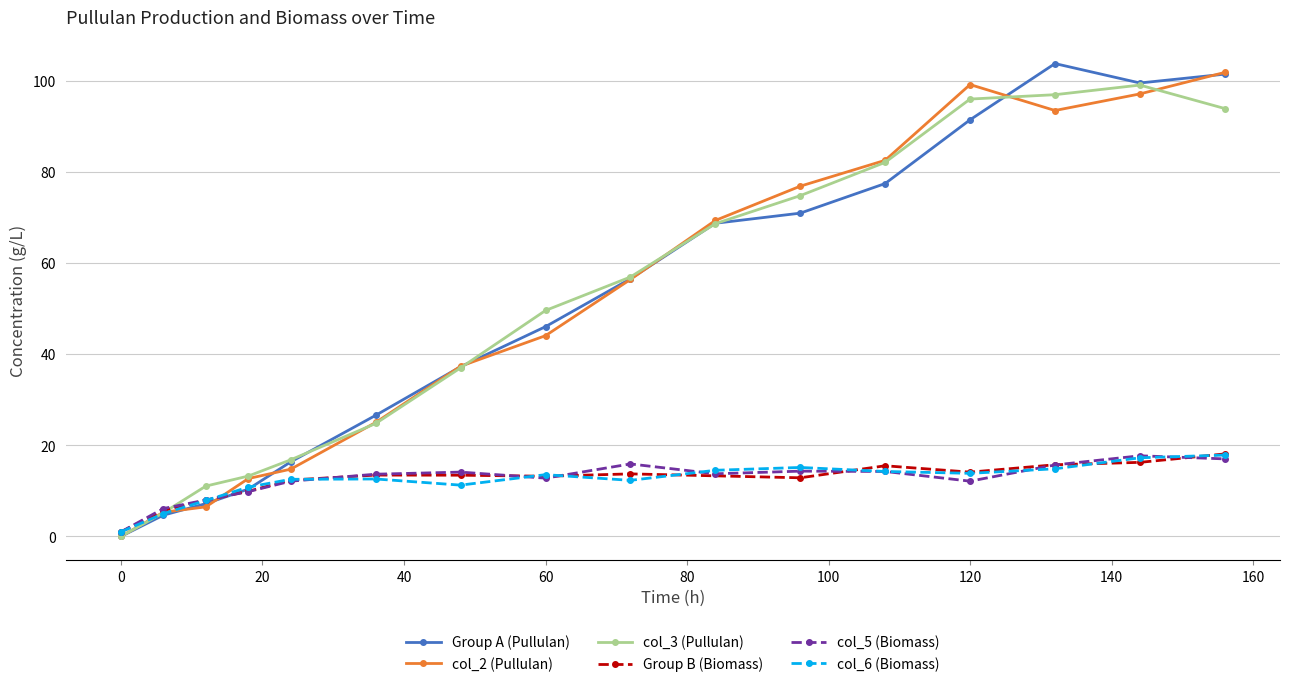

The Group A (Pullulan) series shows 47.9 at 0. True or false?

False